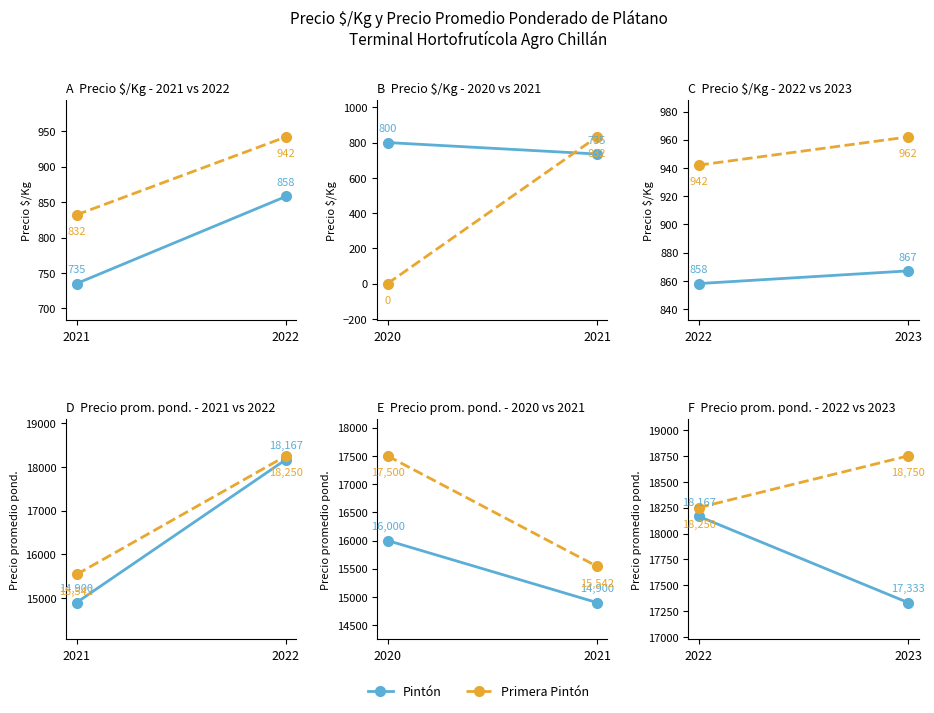

Which series changed the most between 2022 and 2023?

Pintón